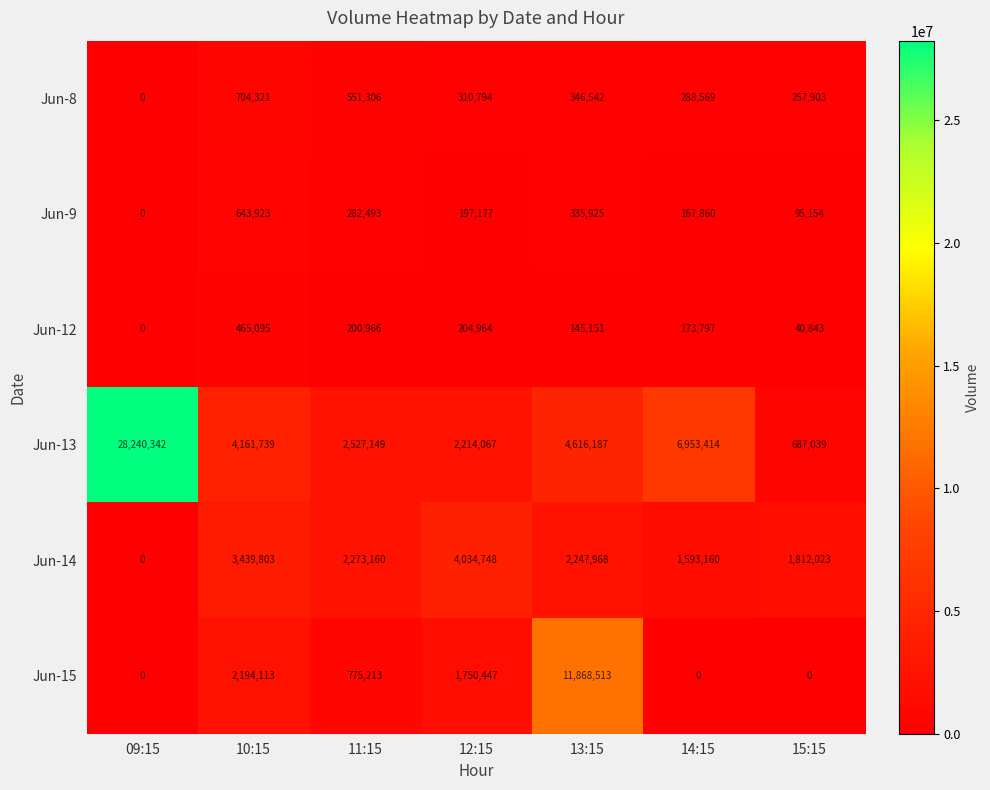

Where is Jun-13 nearest to the value 14463690?

14:15